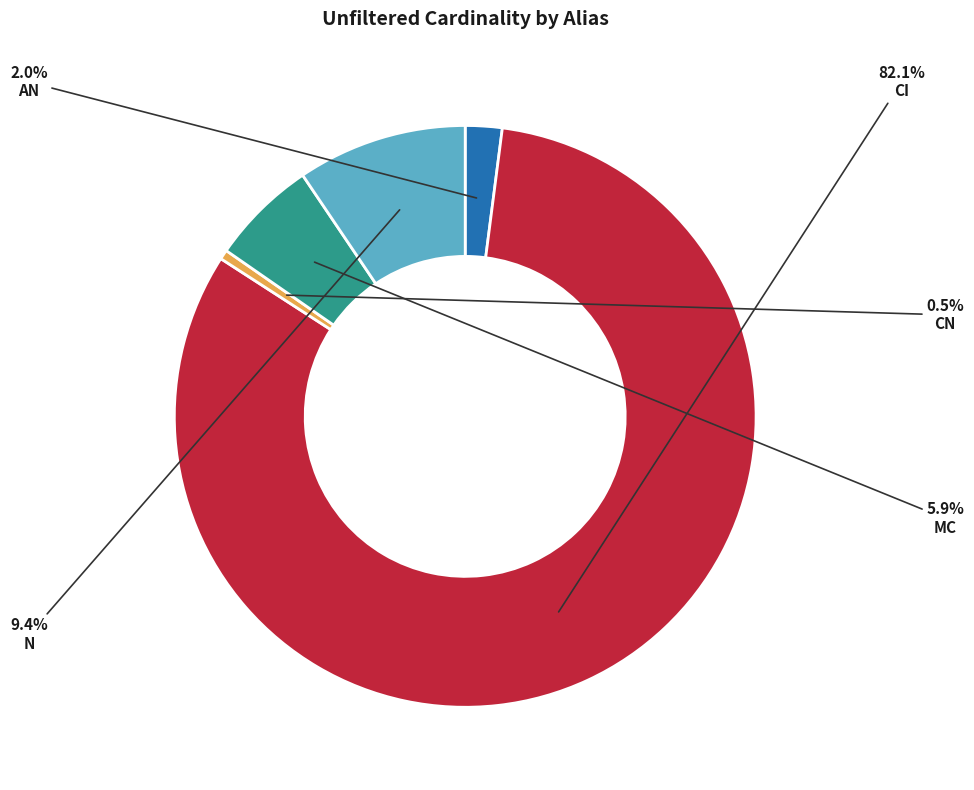

Does any single category account for the majority?

Yes